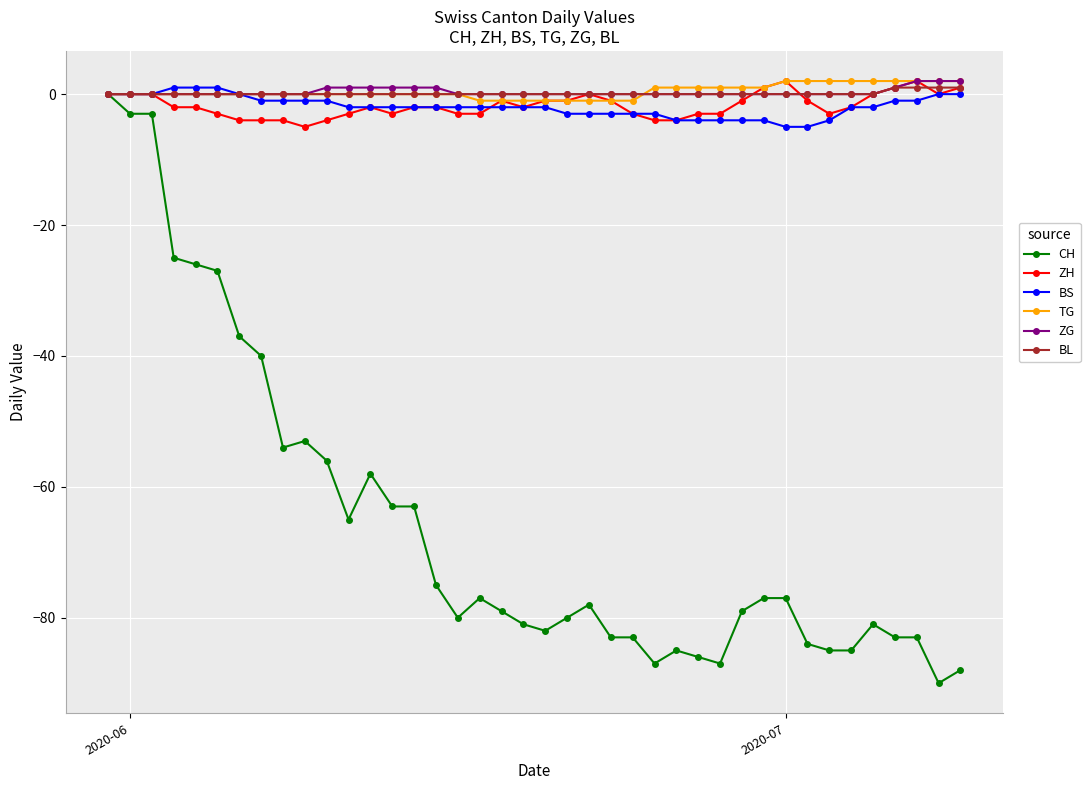

Which series has the largest range (max minus min)?

CH